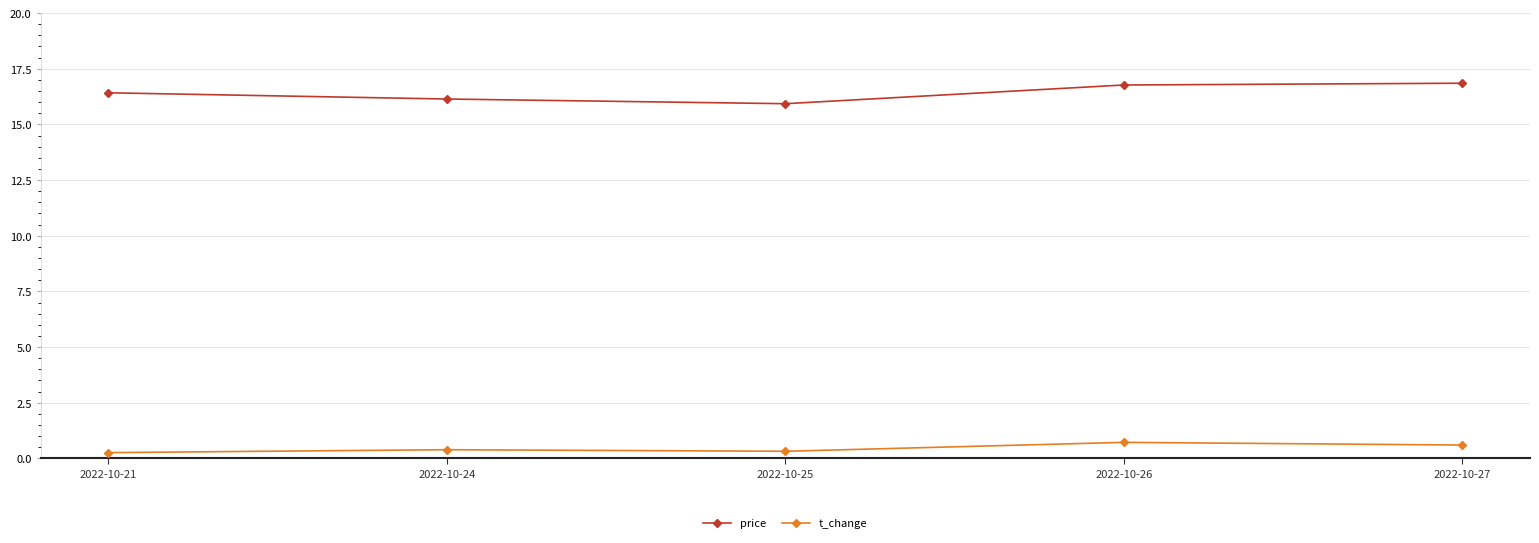

Which series has the largest total across all categories?

price